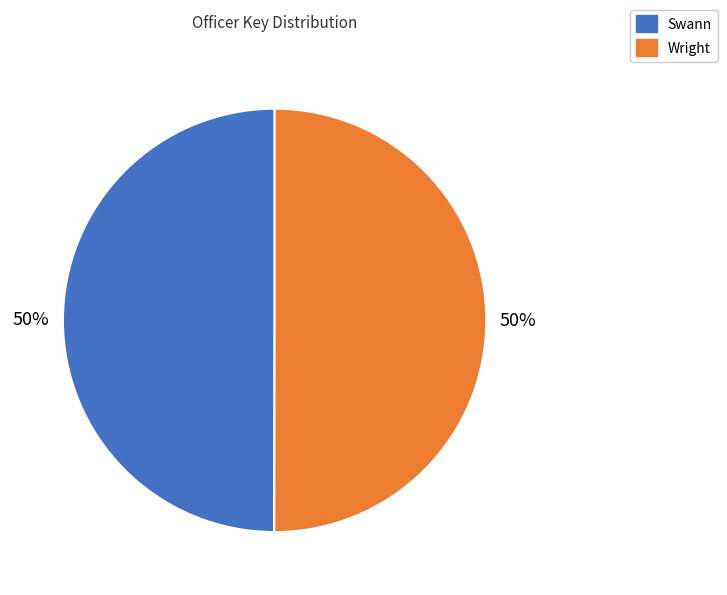

Is it true that Swann is 37% of the pie?

False